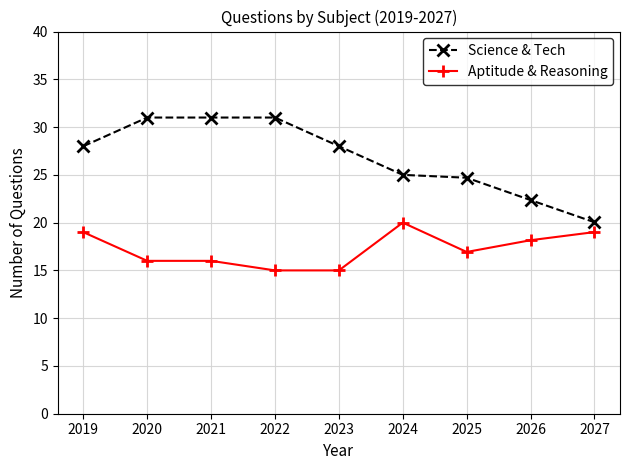

True or false: Science & Tech has more than 2 points higher than both neighbors.

False